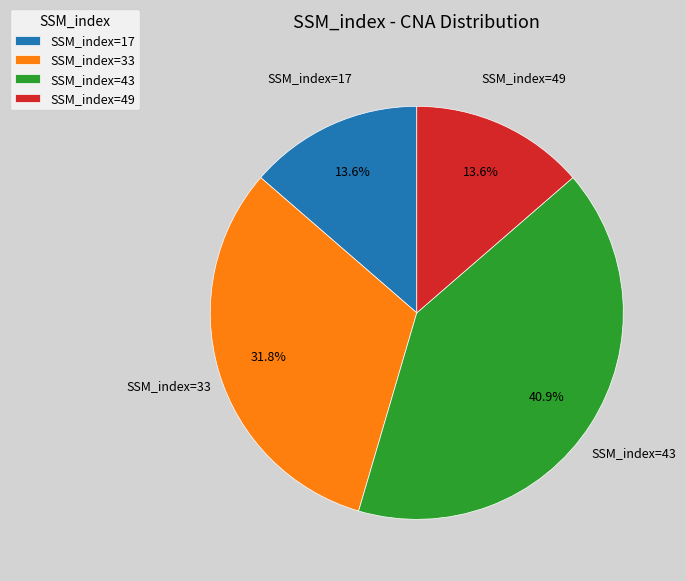

What is the largest slice in the pie chart?

SSM_index=43